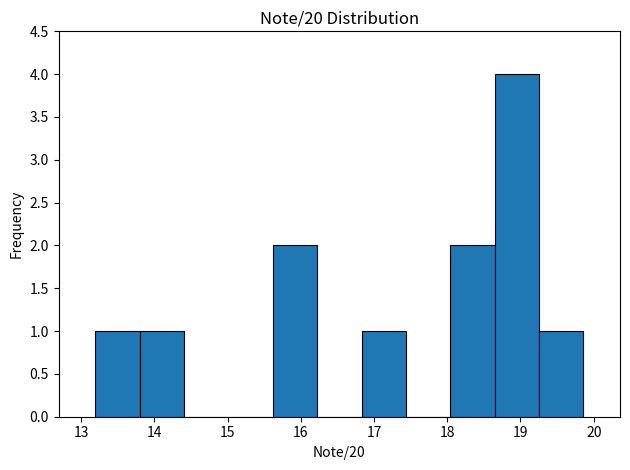

How tall is the bar that spans 13.8 to 14.4 on the x-axis? Neither the bar edges nor the heights are printed on the chart, so give them approximately, as read against the axes.

1